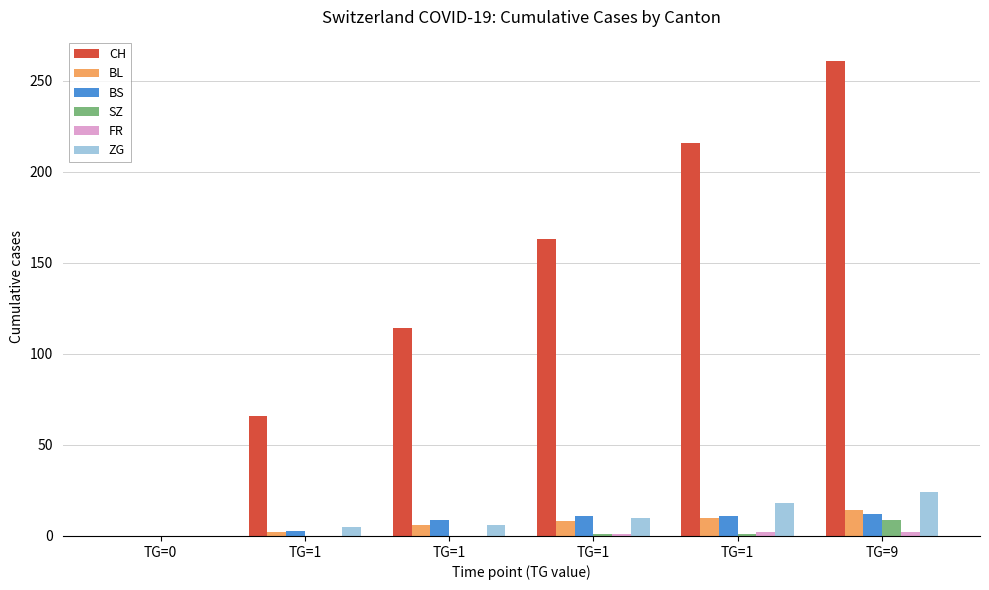

Rank the categories by ZG value from highest to lowest.

TG=9, TG=1, TG=1, TG=1, TG=1, TG=0